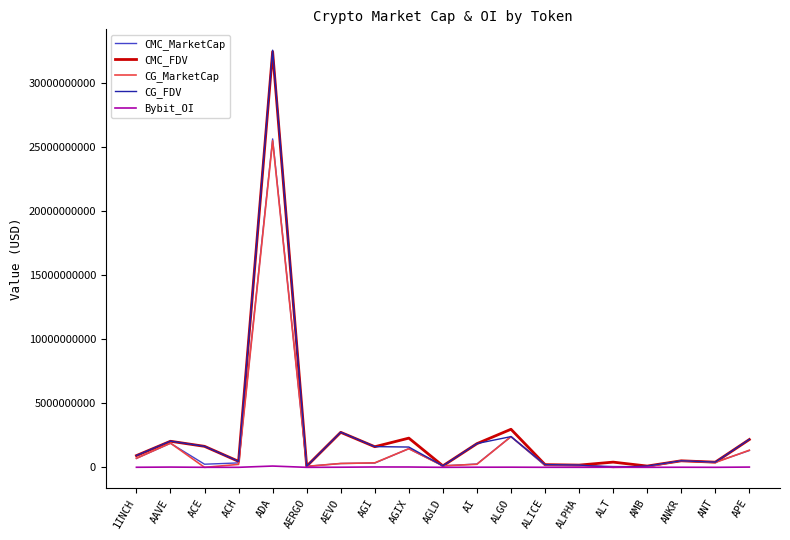

Is the value of CMC_FDV at APE greater than the value of CMC_MarketCap at ALICE?

Yes